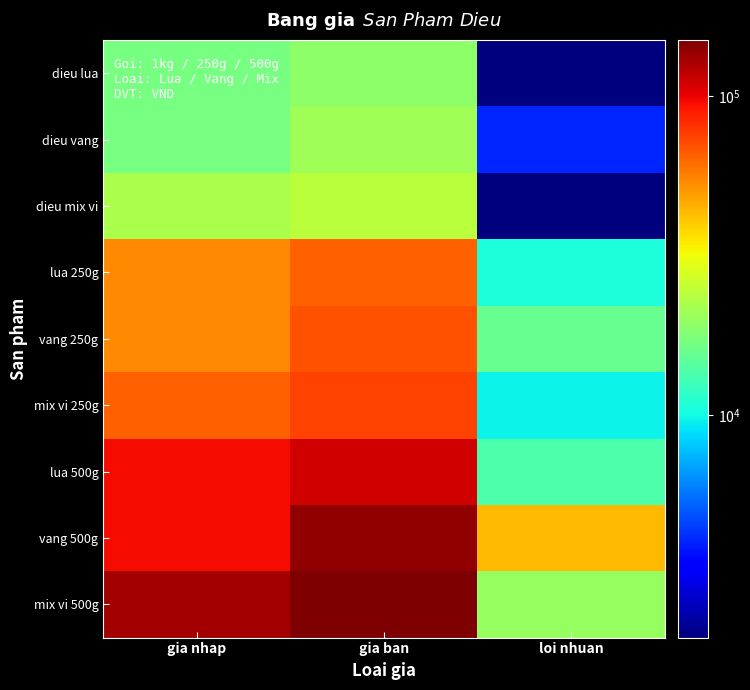

At how many categories does at least one series exceed 73804?

2